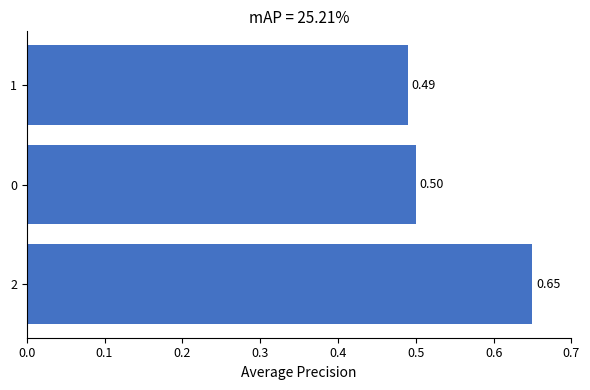

List the labels in order of value, largest first.

2, 0, 1